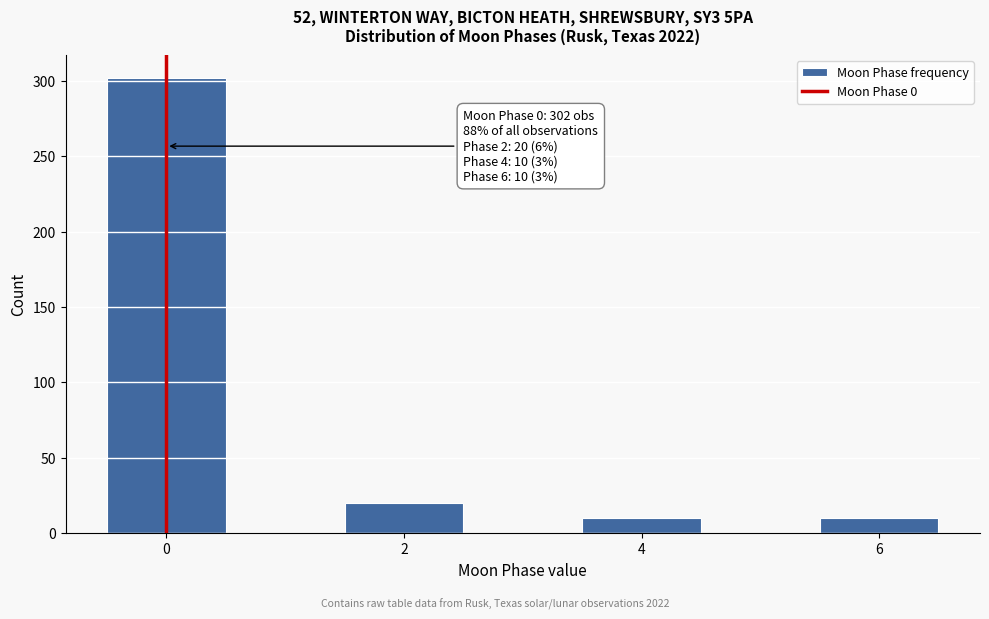

Over which range of the x-axis is the bar tallest?

-0.5 to 0.5